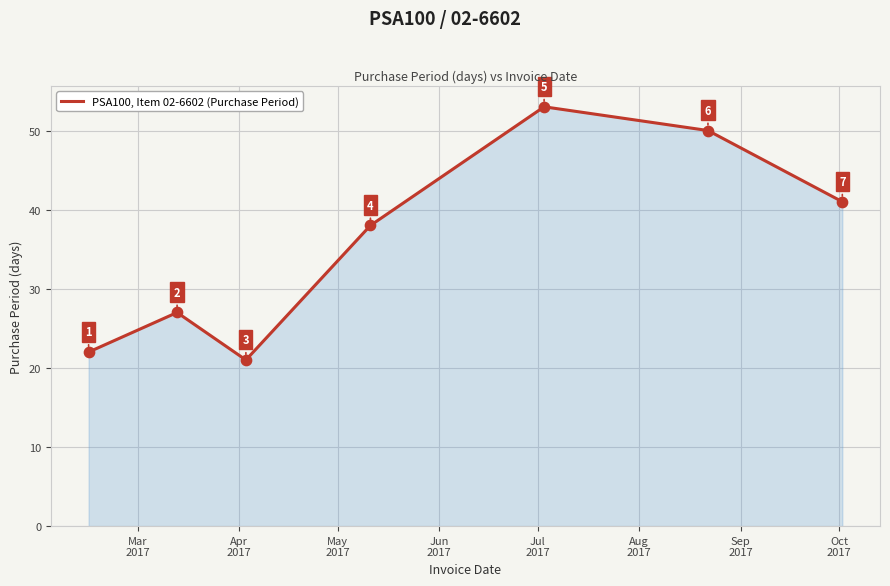

How many interior local peaks (higher than both neighbors) does the data have?

2